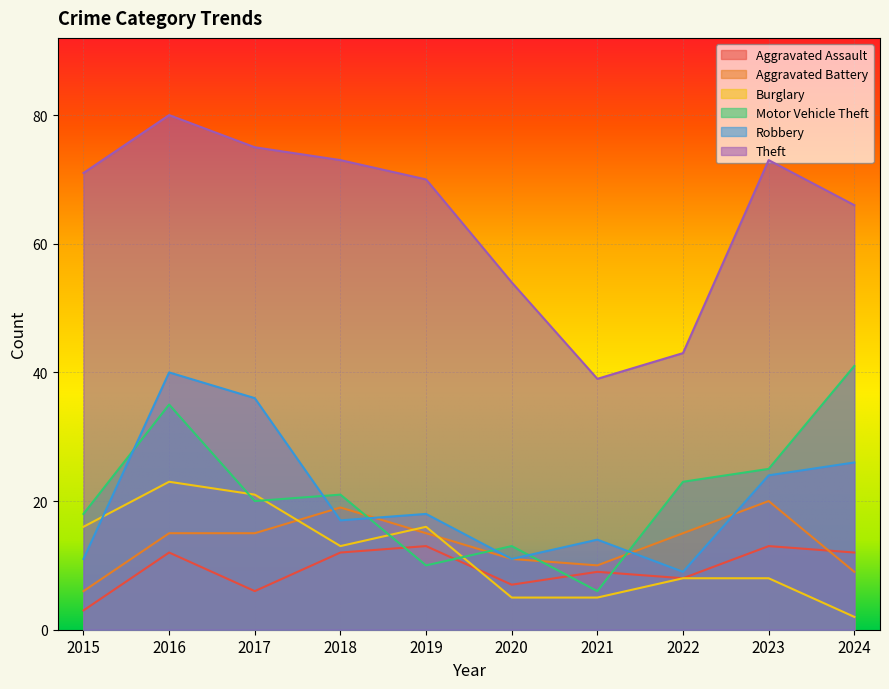

Where does the Aggravated Assault series first go above 12?

2019